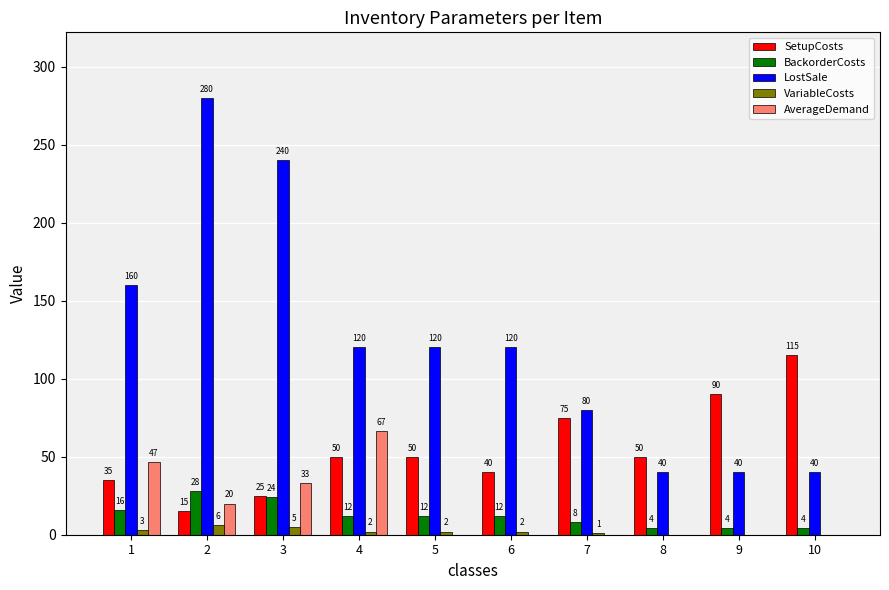

What is the total value across all series at 3?

327.3